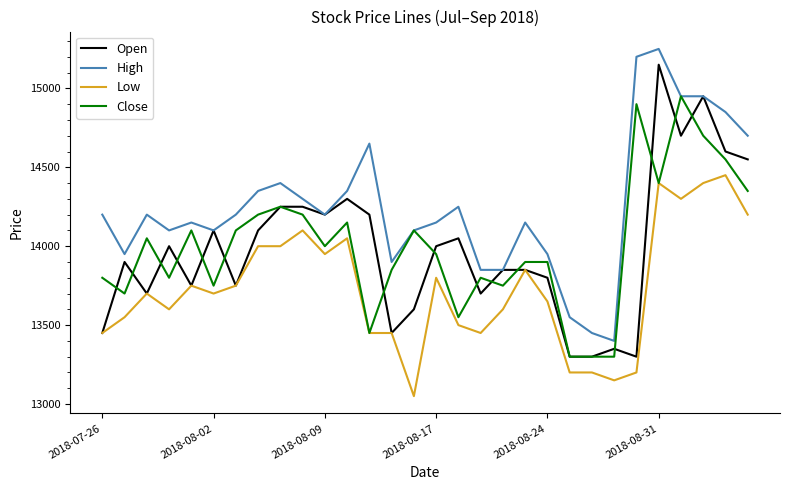

True or false: High and Low intersect in this chart.

False